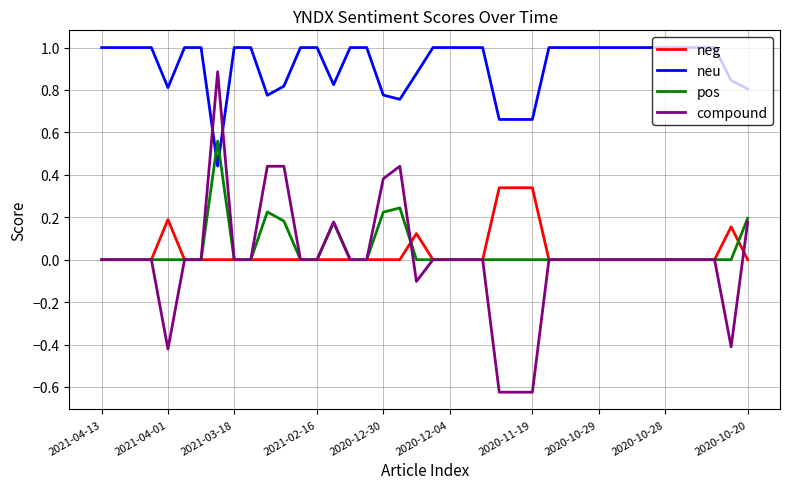

What is the maximum value shown in the chart?

1.0